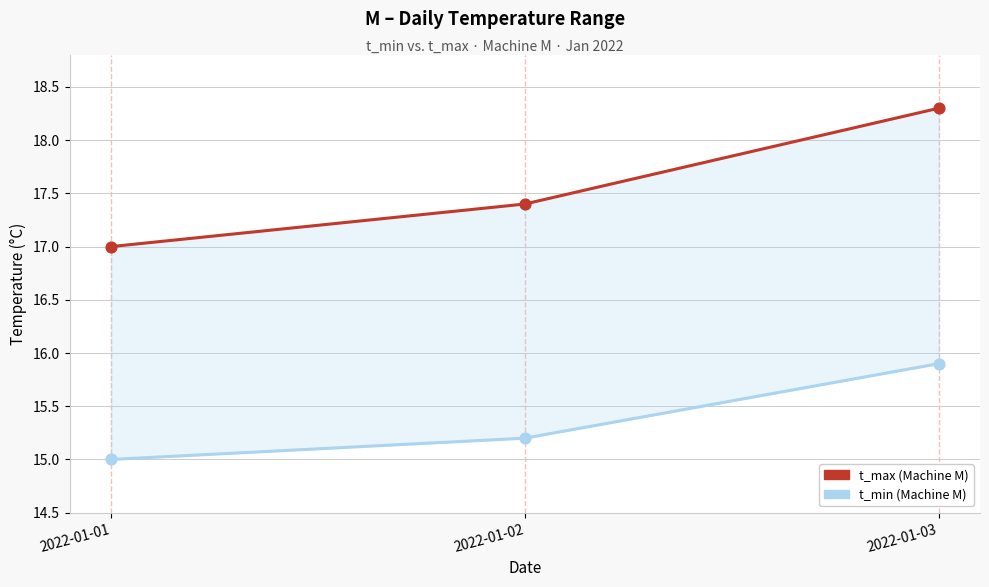

Which series contains the lowest Y value?

t_min